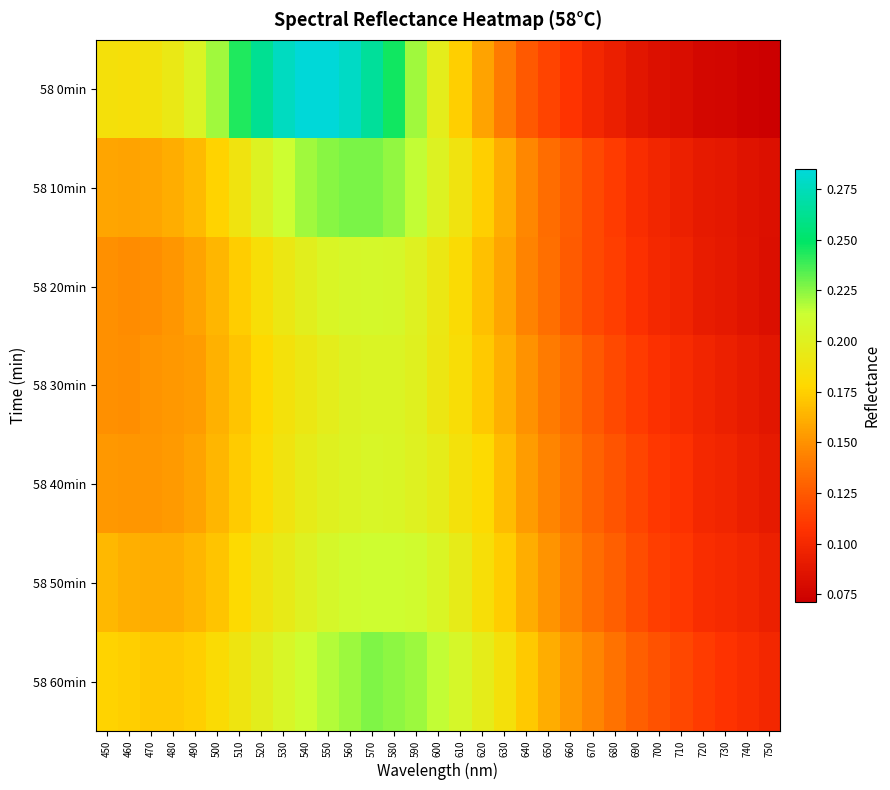

Which has a higher value, 470 or 670?

470